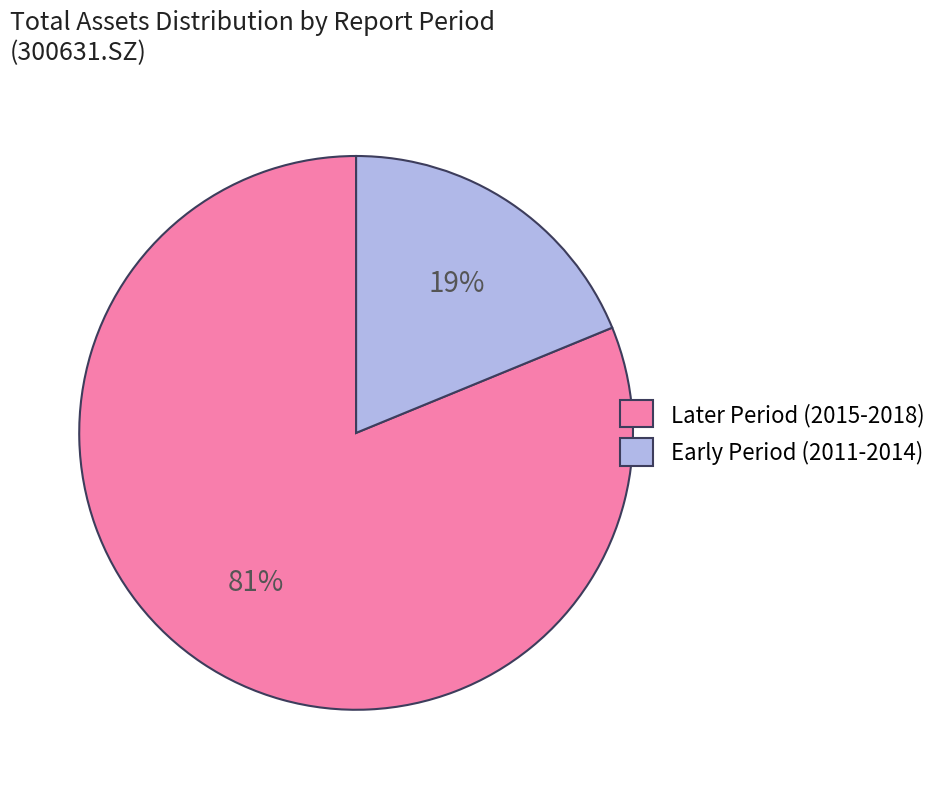

To the nearest percent, what portion does Later Period (2015-2018) represent?

81%